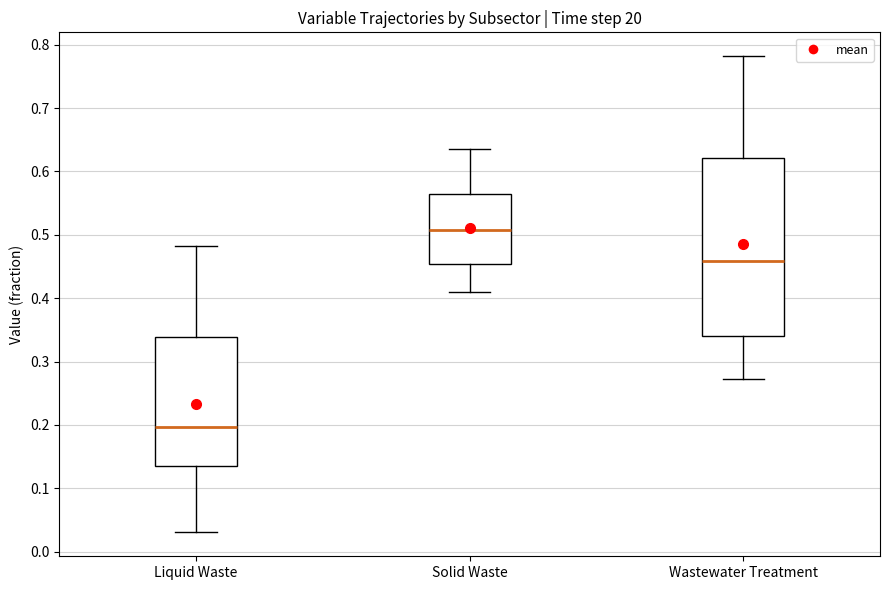

Which box's median line is the lowest?

Liquid Waste